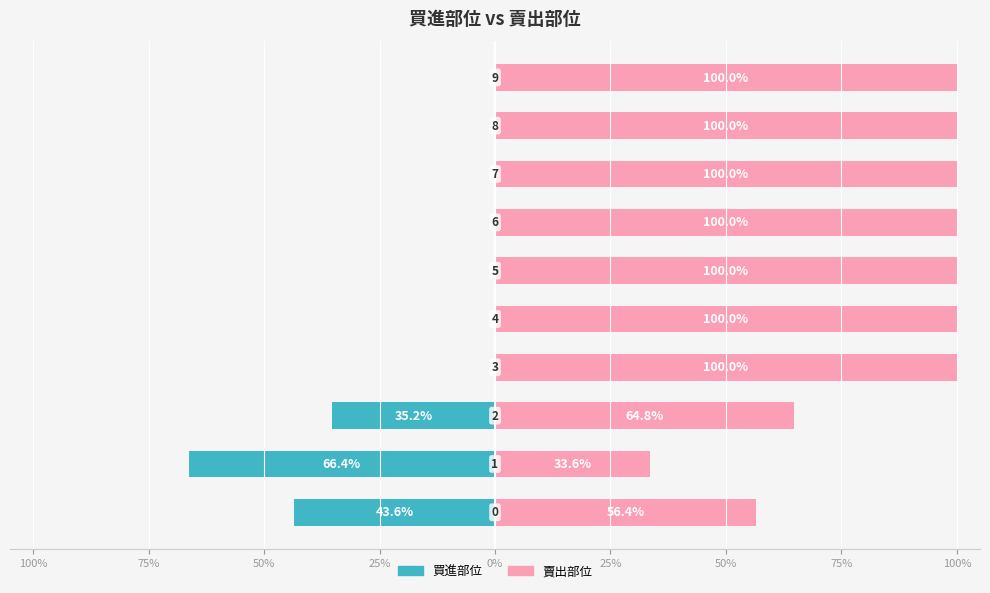

How many data points in 賣出部位 are less than 100?

3